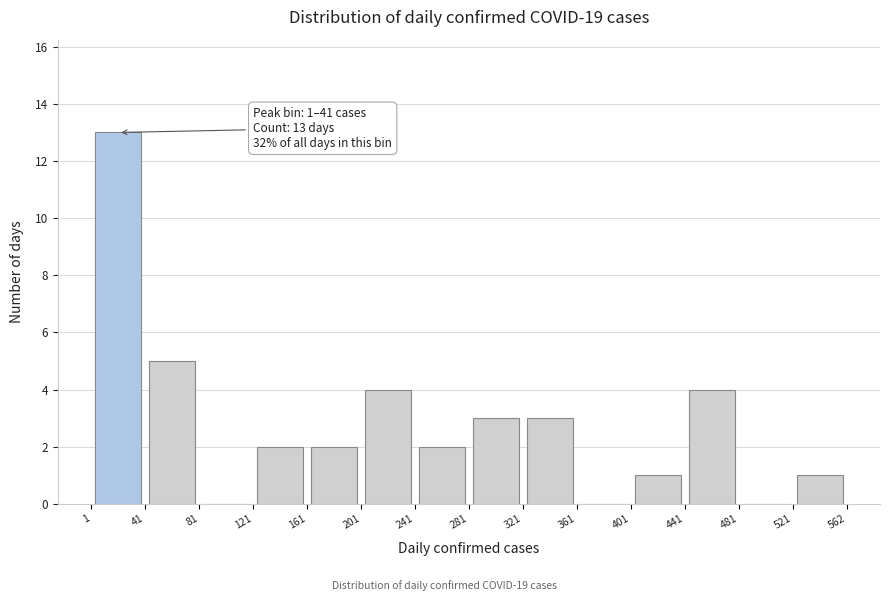

Over which range of the x-axis is the bar tallest?

1 to 41